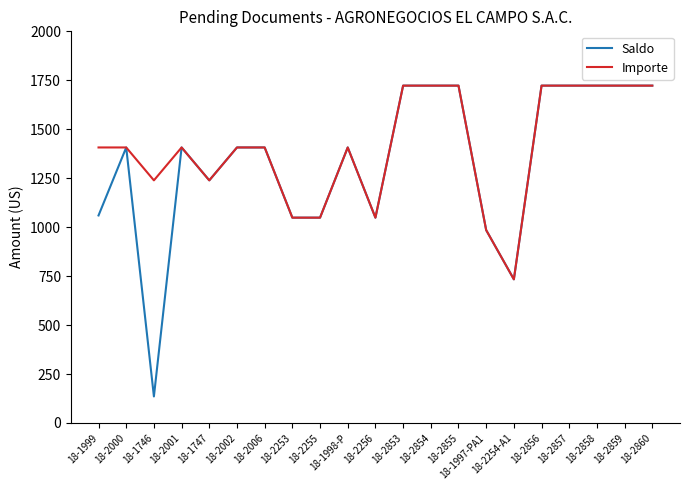

What is the total value across all series at 18-2255?

2097.1